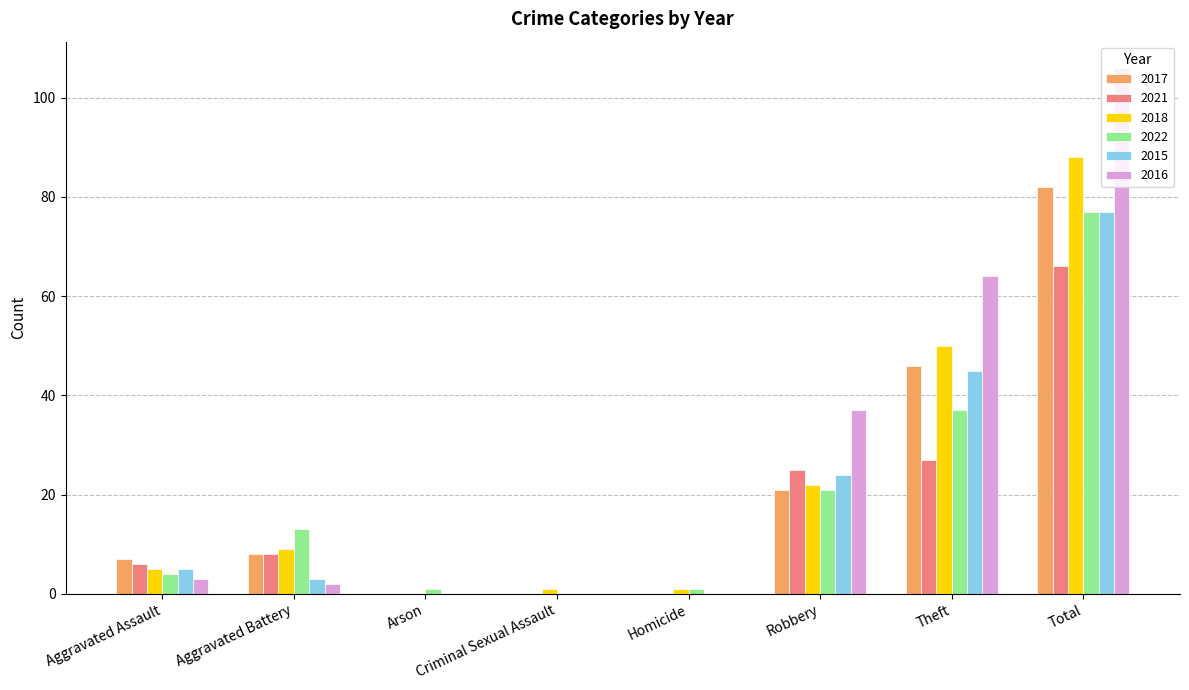

What is the sum of all 2016 values?

212